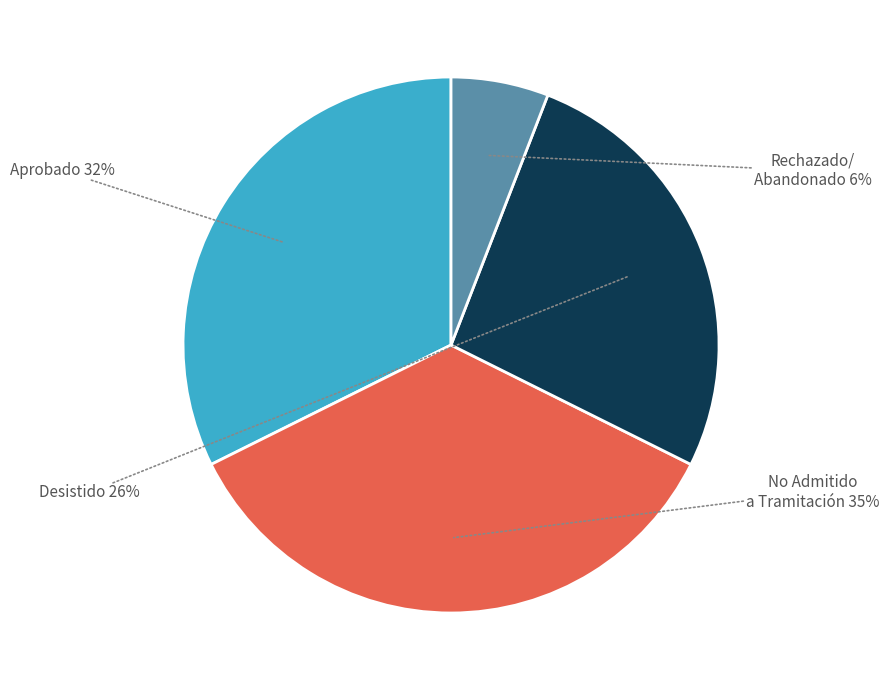

Is the sum of Aprobado and No Admitido a Tramitación greater than half?

Yes